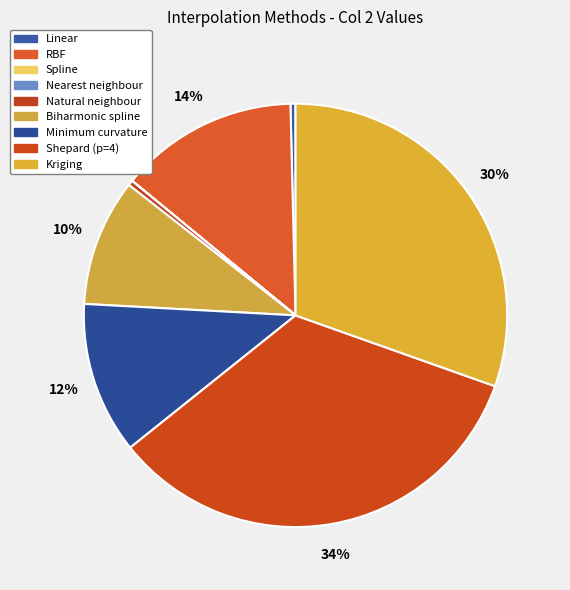

How many segments does this pie chart have?

9